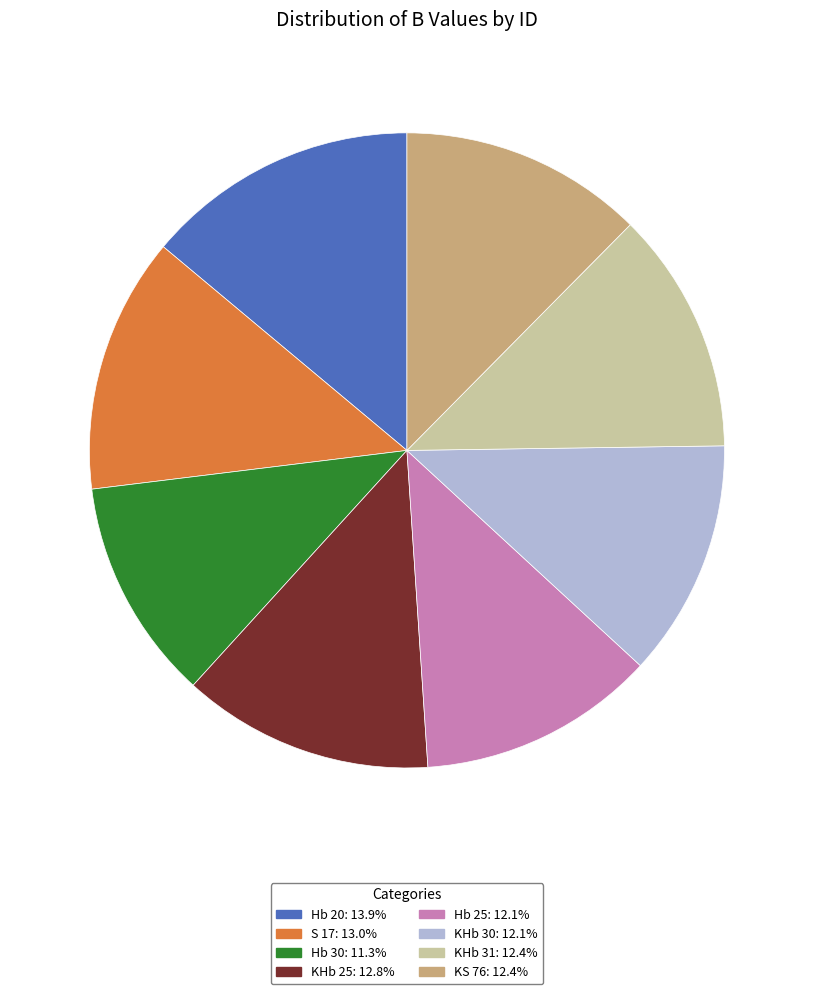

Combined, do Hb 25 and Hb 30 account for over 50%?

No